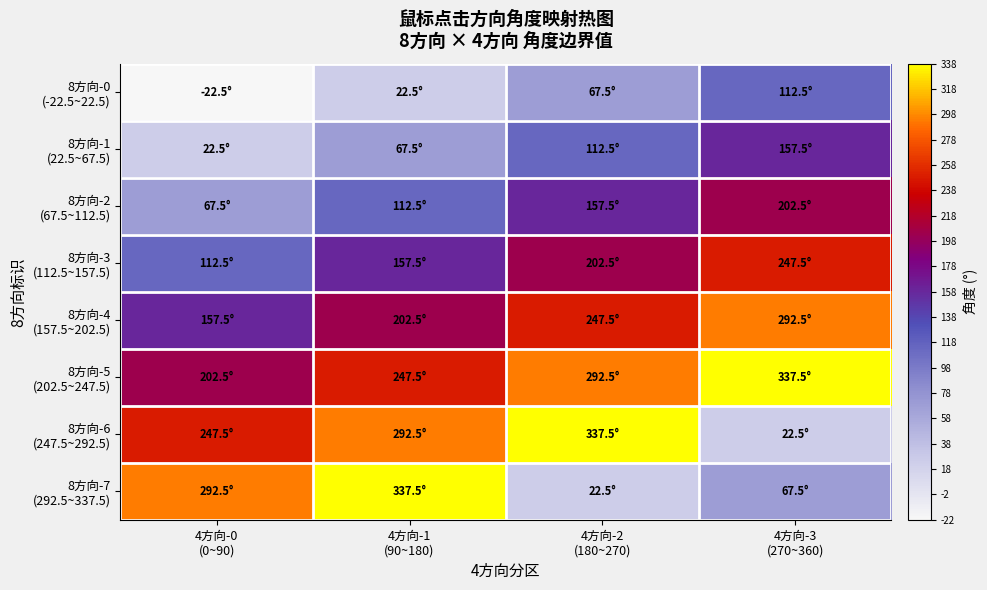

Which label corresponds to the smallest value in the chart?

4方向-0
(0~90)